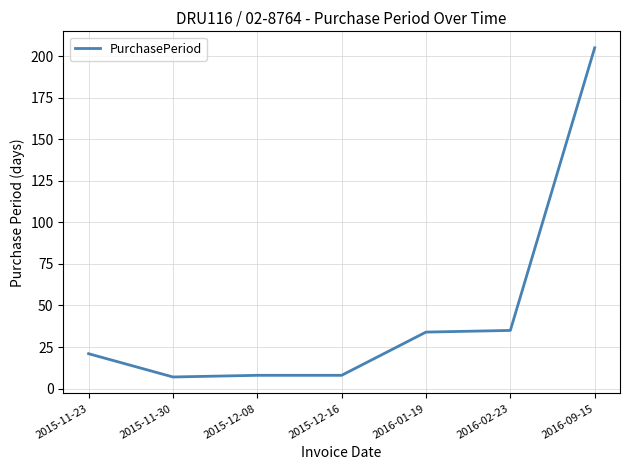

True or false: there are more than 2 points higher than both neighbors.

False